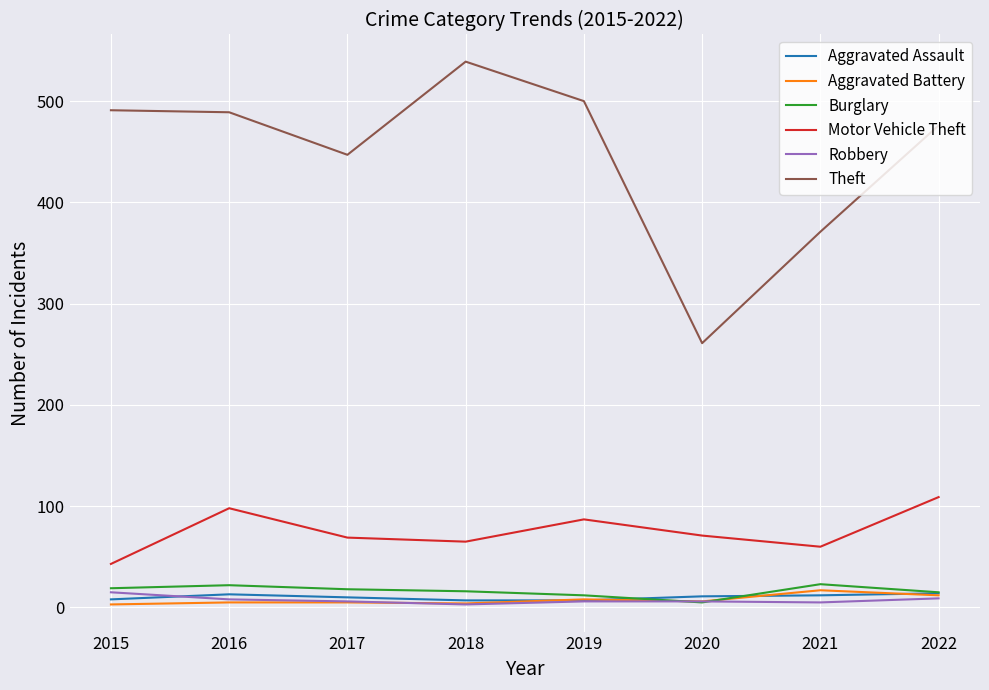

Is this an area chart (filled region under the line)?

No